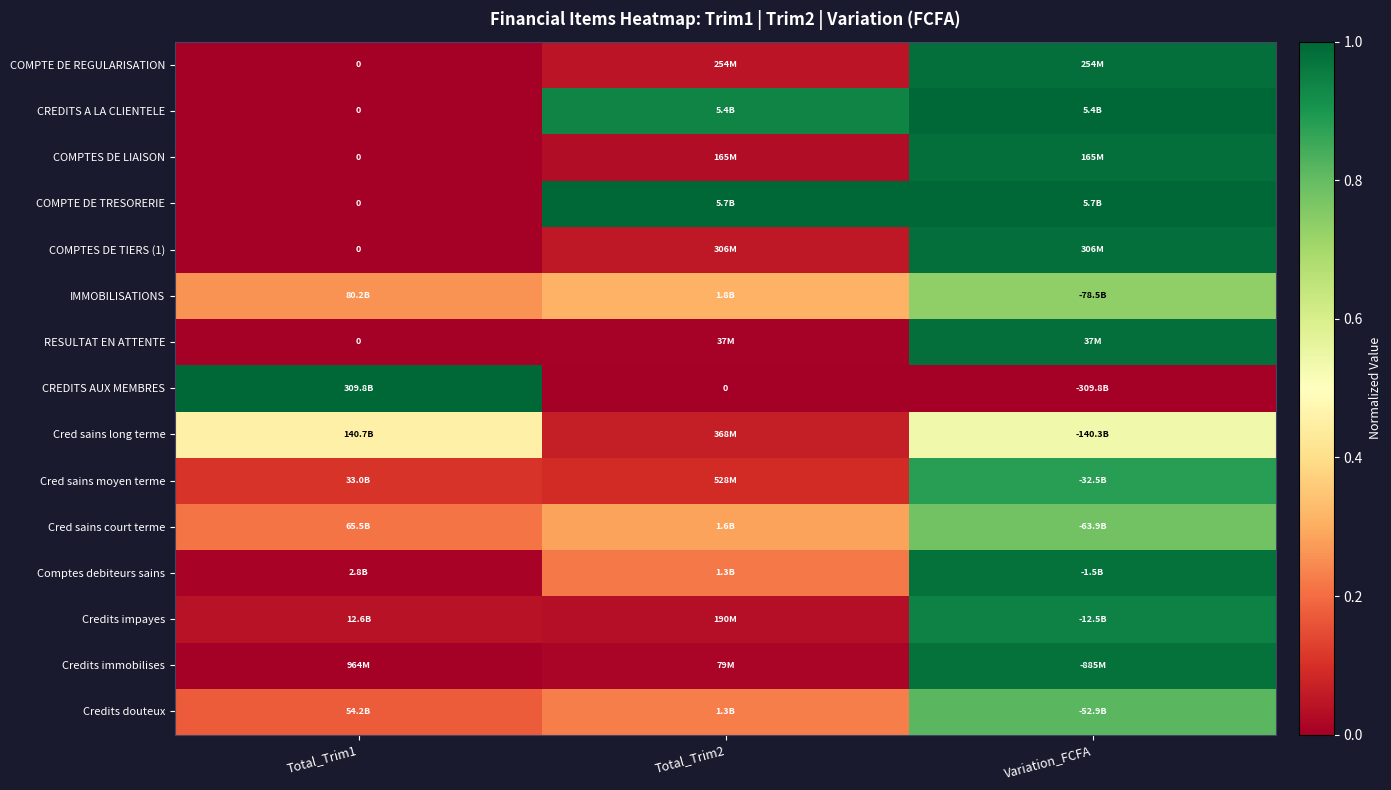

The value of COMPTE DE REGULARISATION at Total_Trim1 is 0.0. True or false?

True